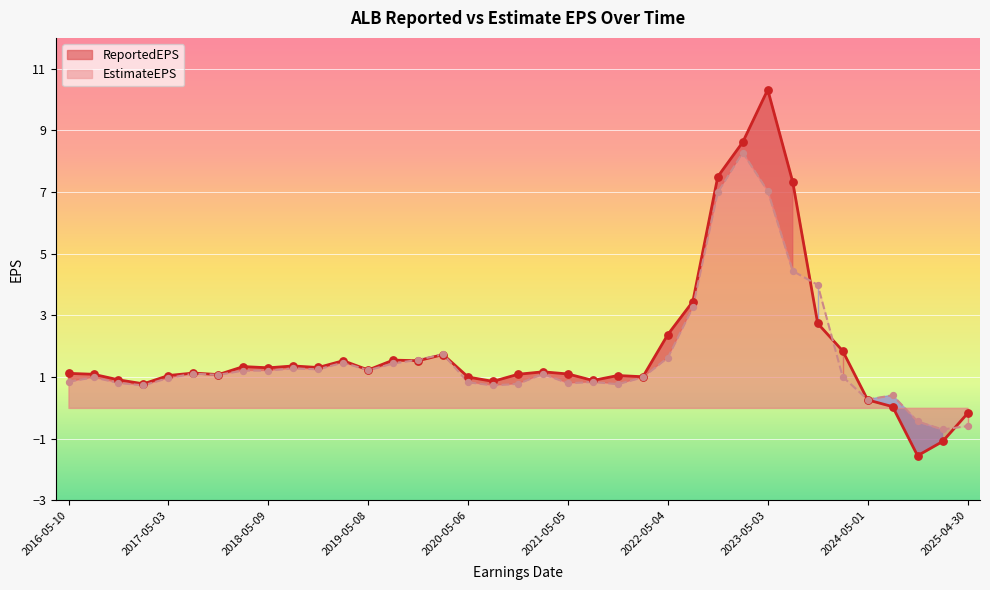

Which series contains the lowest Y value?

ReportedEPS